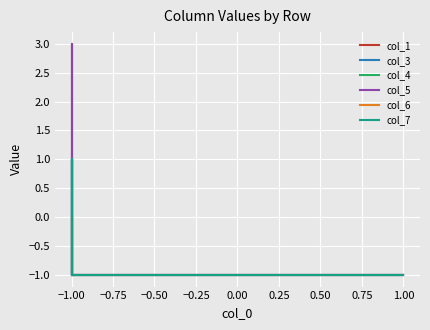

What is the difference between the maximum and minimum values in the col_5 series?

4